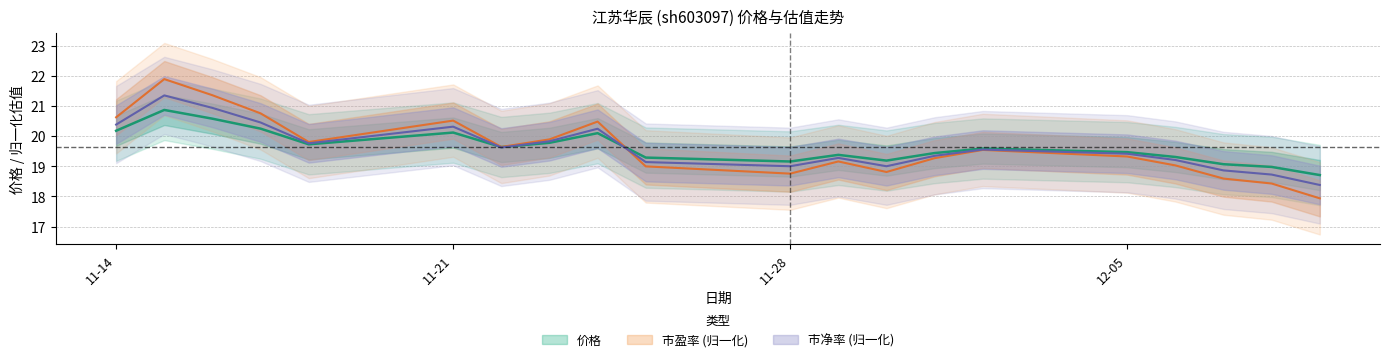

How many times do 市净率 and 价格 cross each other?

3